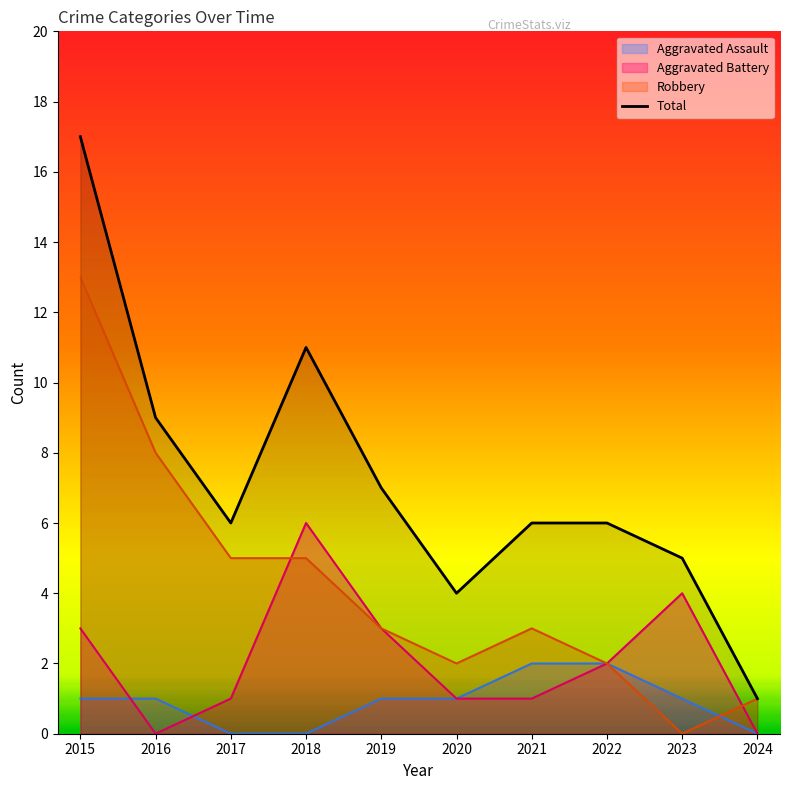

True or false: the data shows 3 at 2016.

False